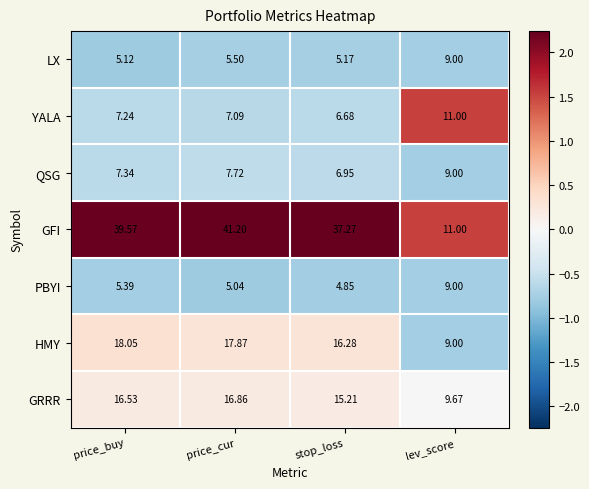

At which label is HMY closest to 13?

stop_loss